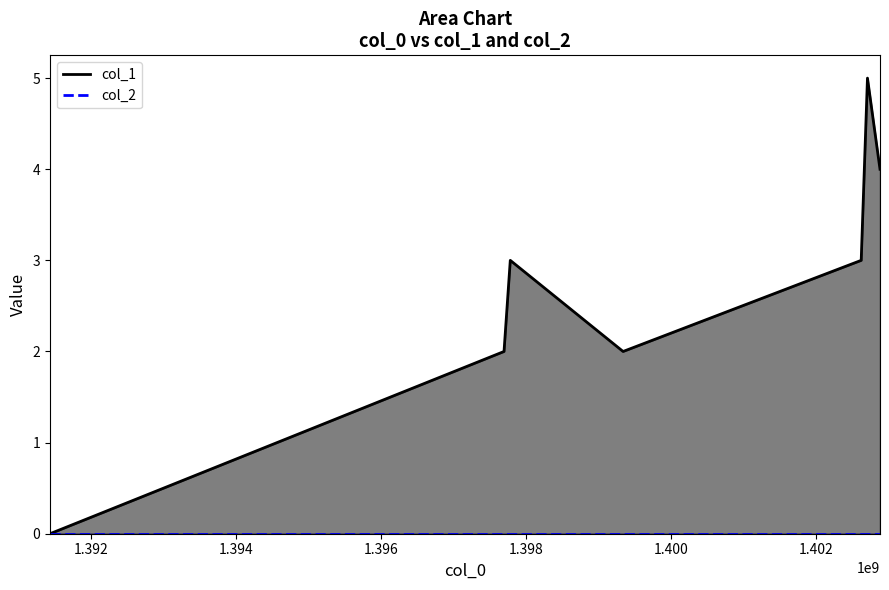

Does the chart have visible grid lines?

No